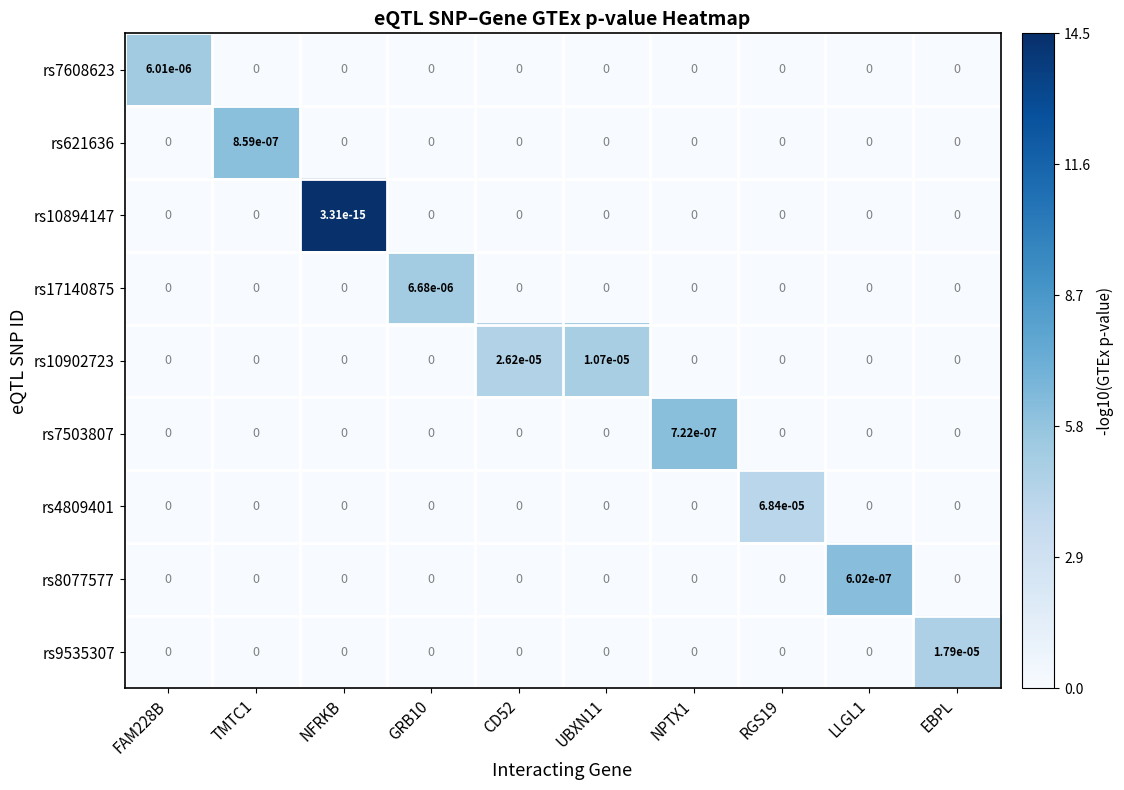

At which label does rs9535307 reach its peak?

EBPL